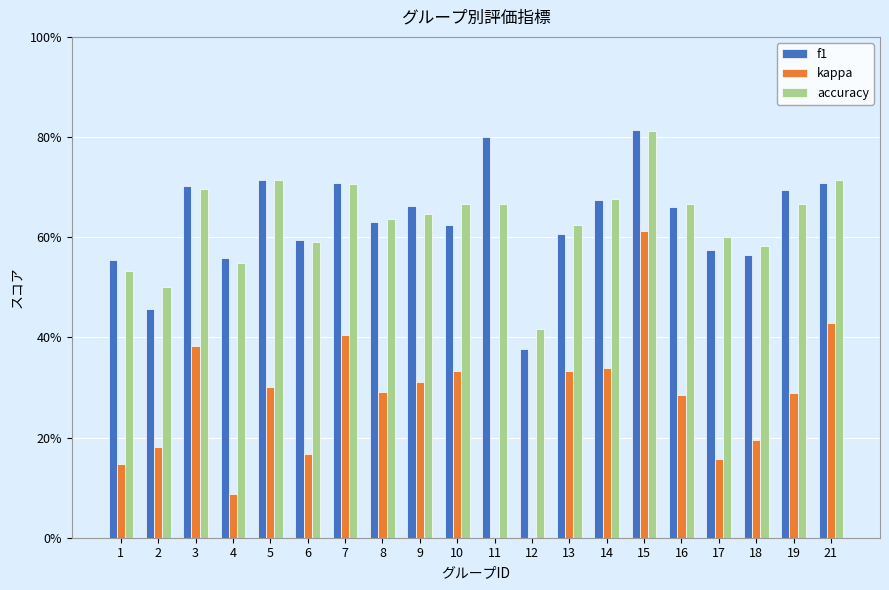

What is the smallest value displayed?

-0.2